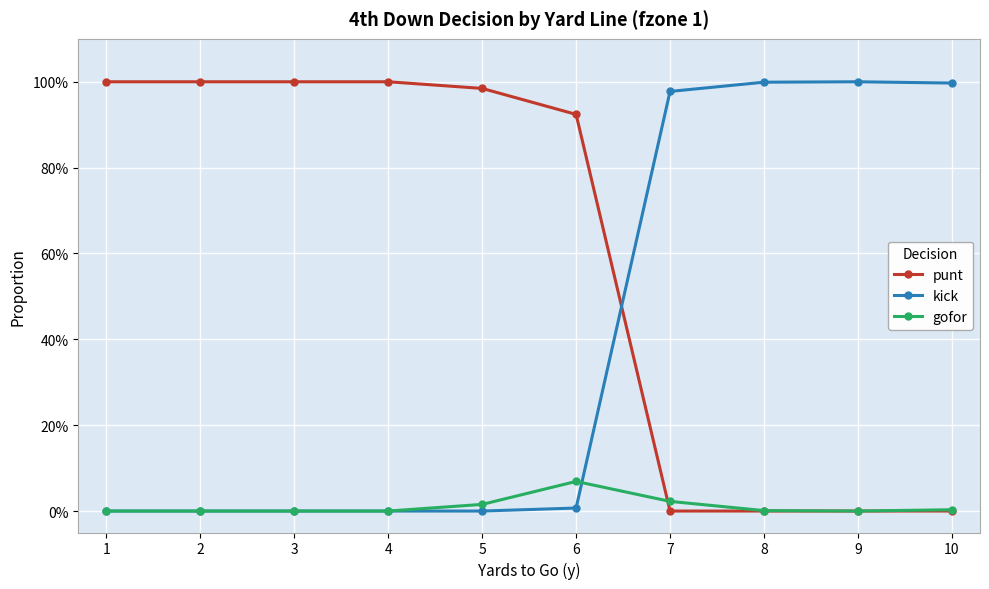

Rank the categories by punt value from lowest to highest.

7, 8, 9, 10, 6, 5, 1, 2, 3, 4